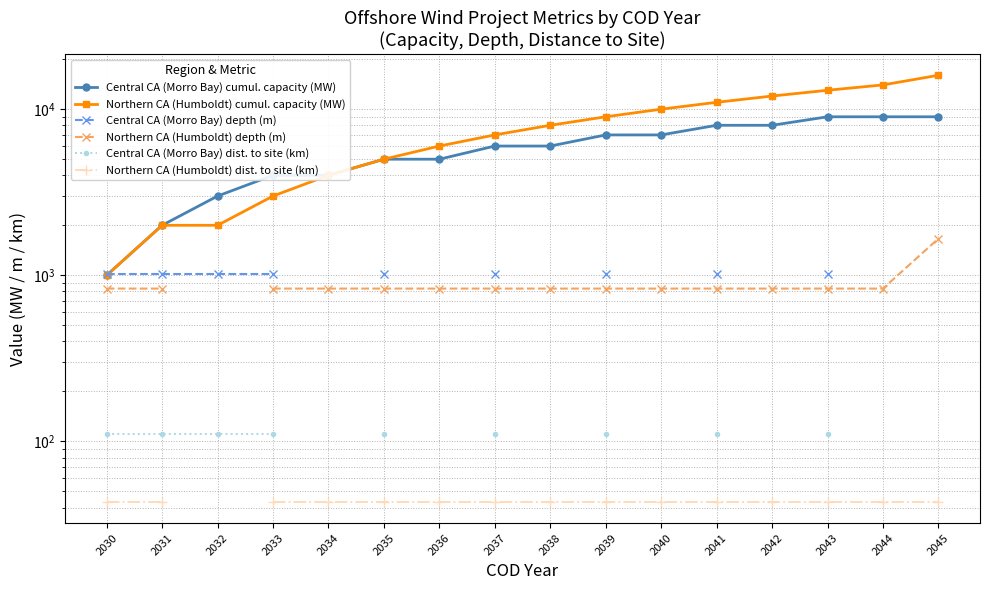

How many values in the Northern CA (Humboldt) cumul. capacity (MW) series exceed 8000?

7